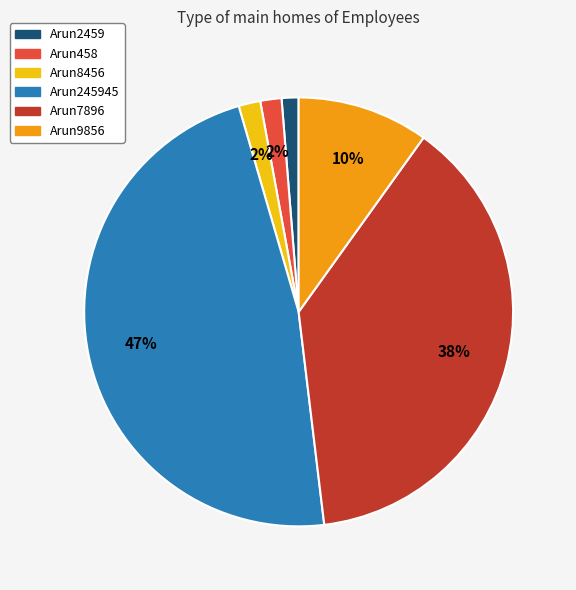

Is the sum of Arun7896 and Arun2459 greater than half?

No